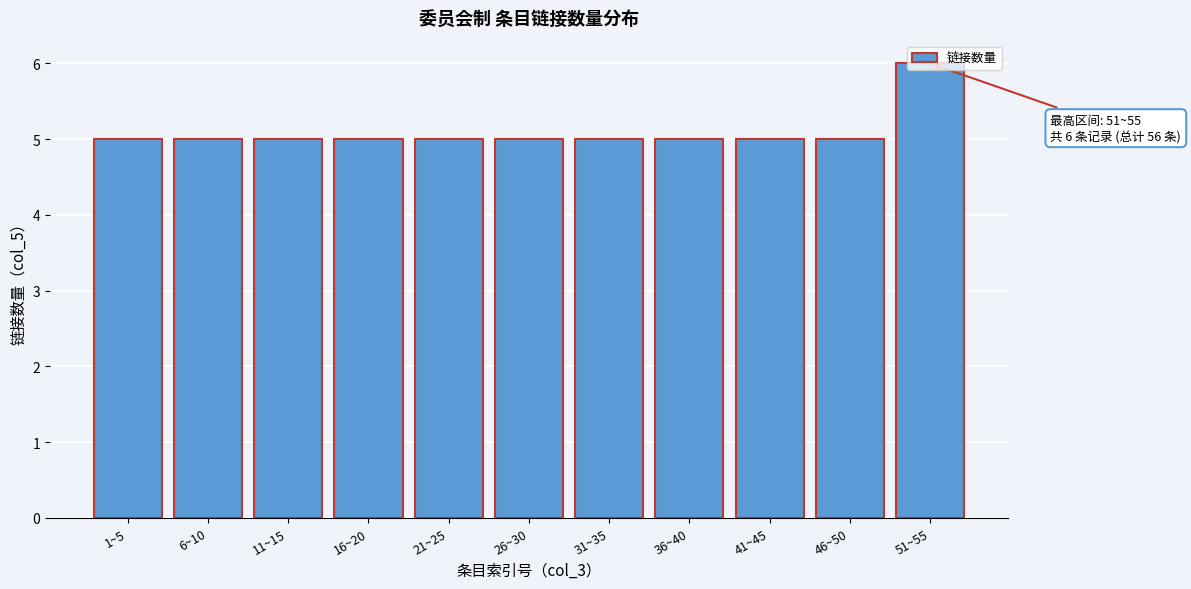

Approximately how many times larger is the value at 11~15 compared to 1~5?

1.0